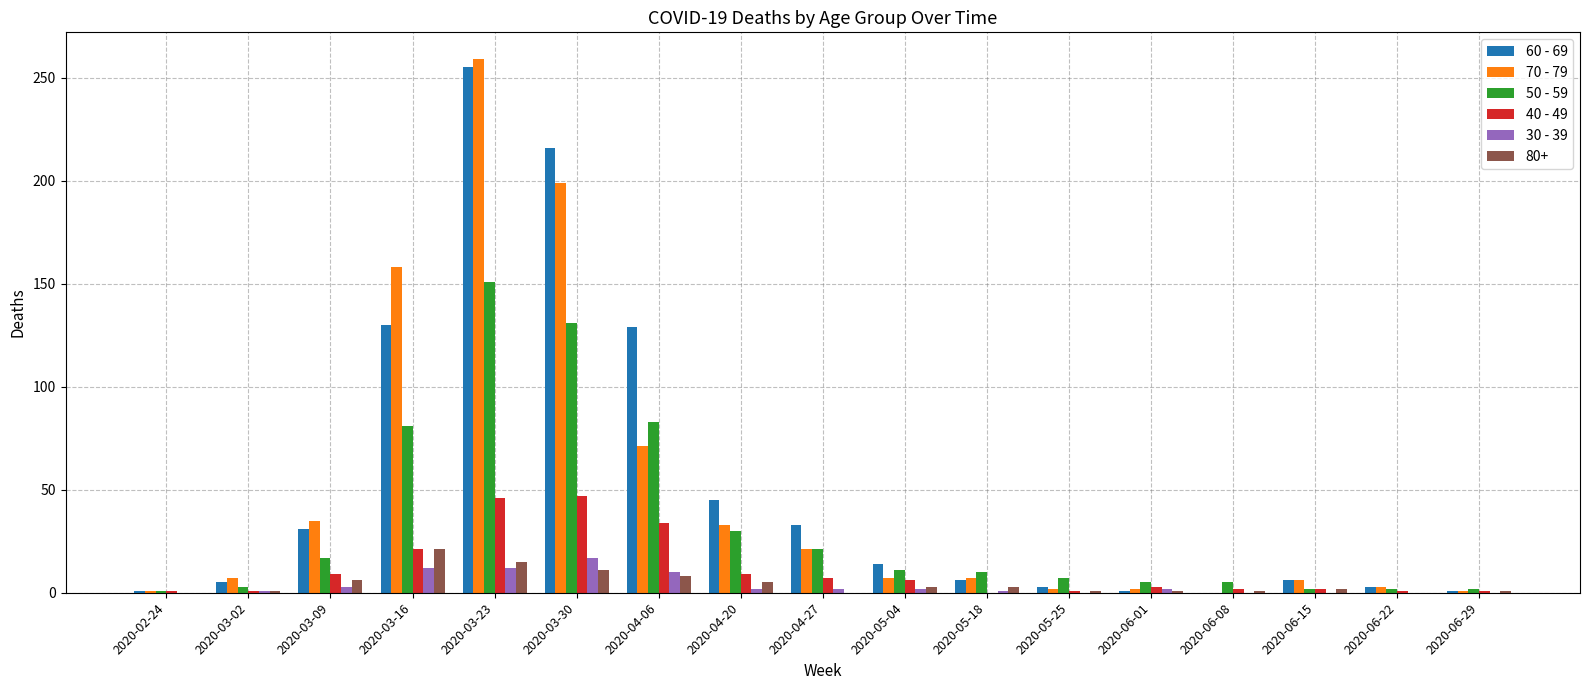

What is the difference between the 50 - 59 values at 2020-03-09 and 2020-06-29?

15